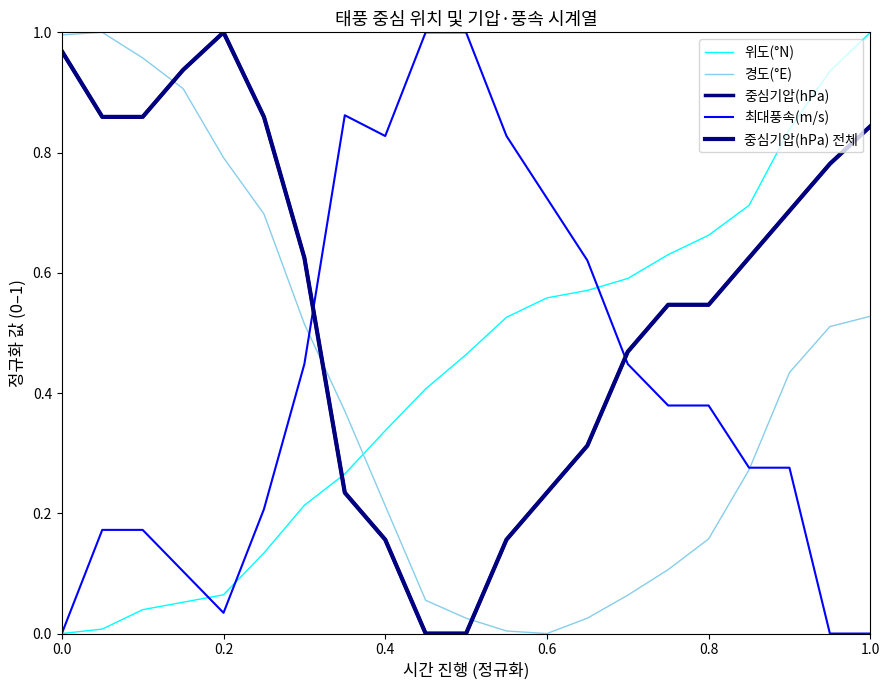

Is this an area chart (filled region under the line)?

No